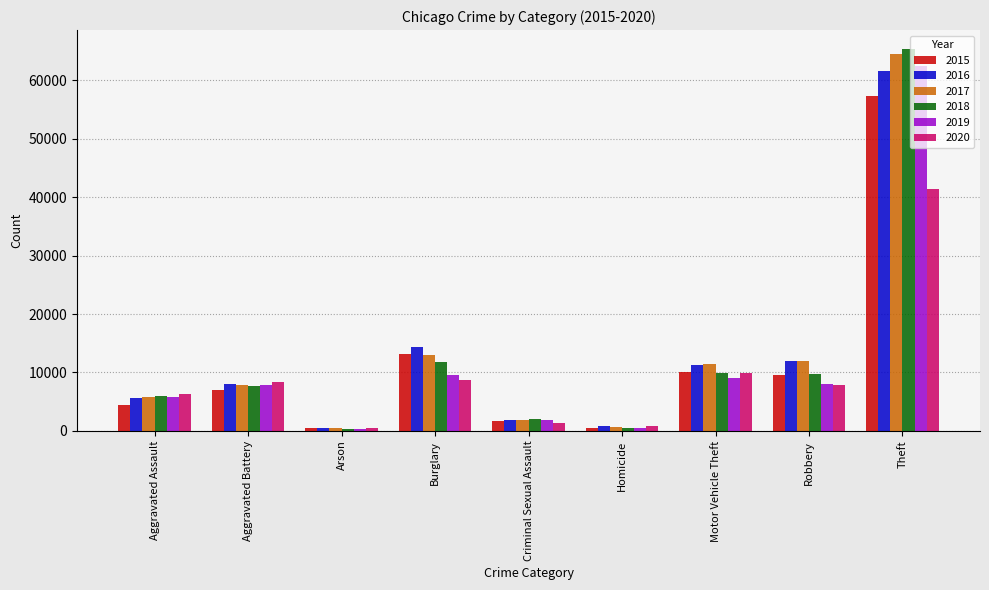

Which series has the largest range (max minus min)?

2018